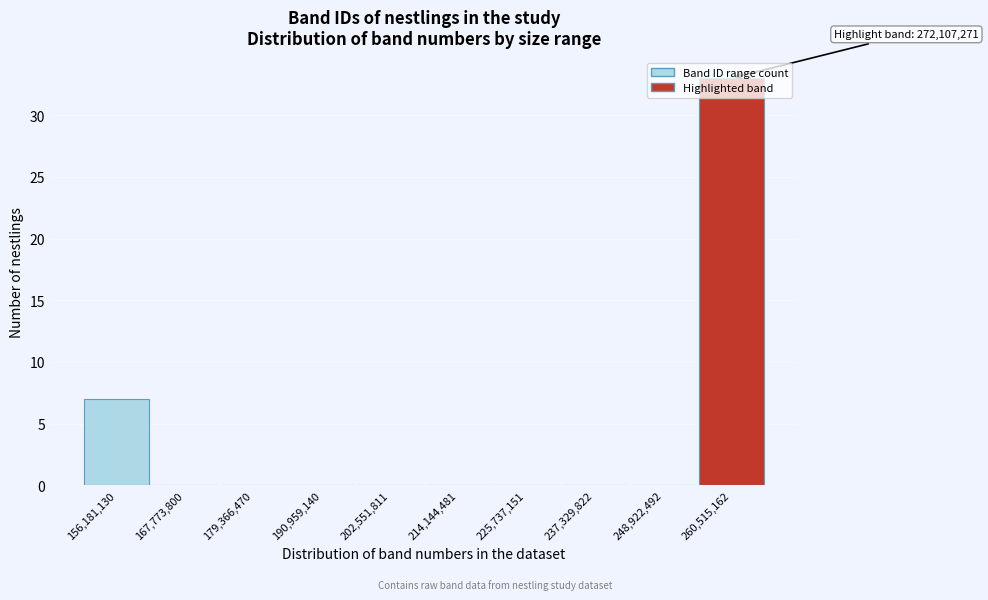

What is the sum of the values at 190,959,140 and 260,515,162?

33